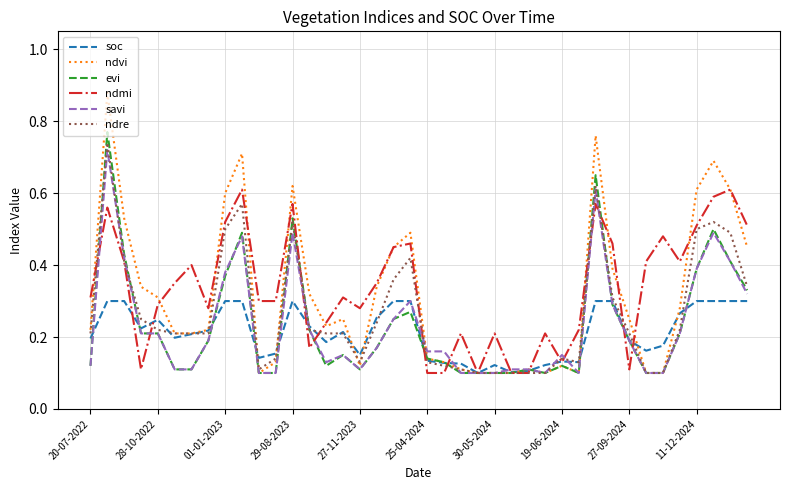

Which series has the largest range (max minus min)?

ndvi